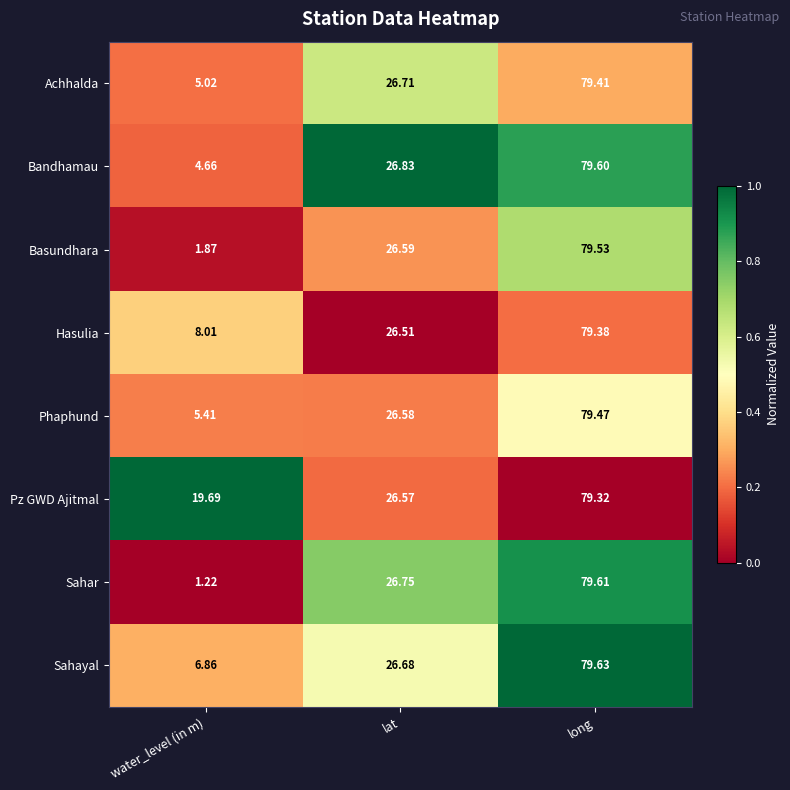

At long, list the series in order from largest to smallest.

Sahayal, Sahar, Bandhamau, Basundhara, Phaphund, Achhalda, Hasulia, Pz GWD Ajitmal